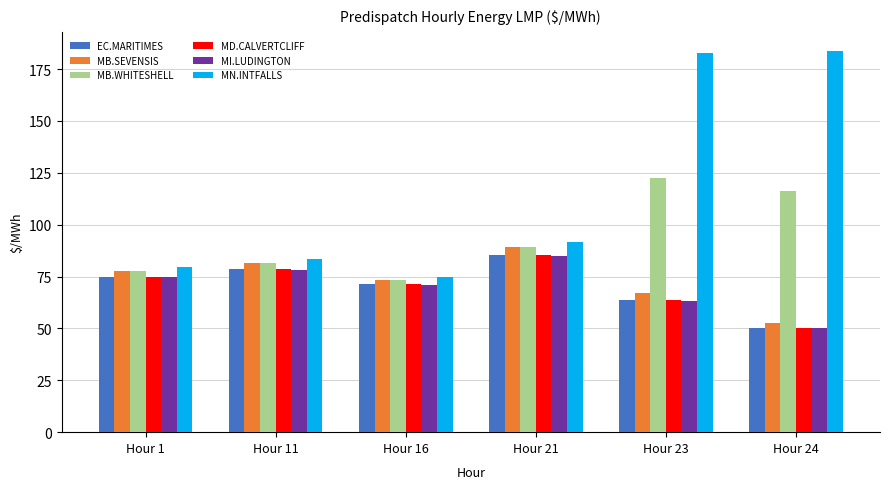

Where does the MB.SEVENSIS series first go above 77?

Hour 1